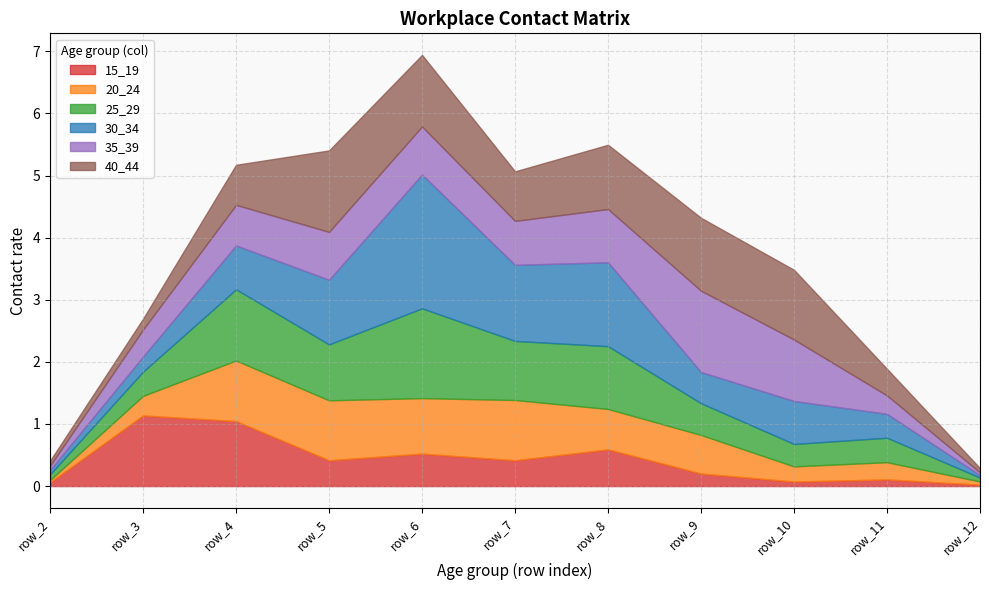

Reading left to right, list all the values displayed in this chart.

15_19: row_2=0.1	row_3=1.1	row_4=1.0	row_5=0.4	row_6=0.5	row_7=0.4	row_8=0.6	row_9=0.2	row_10=0.1	row_11=0.1	row_12=0.0
20_24: row_2=0.0	row_3=0.3	row_4=1.0	row_5=1.0	row_6=0.9	row_7=1.0	row_8=0.7	row_9=0.6	row_10=0.2	row_11=0.3	row_12=0.1
25_29: row_2=0.1	row_3=0.4	row_4=1.1	row_5=0.9	row_6=1.4	row_7=1.0	row_8=1.0	row_9=0.5	row_10=0.4	row_11=0.4	row_12=0.1
30_34: row_2=0.1	row_3=0.2	row_4=0.7	row_5=1.0	row_6=2.2	row_7=1.2	row_8=1.4	row_9=0.5	row_10=0.7	row_11=0.4	row_12=0.0
35_39: row_2=0.1	row_3=0.4	row_4=0.7	row_5=0.8	row_6=0.8	row_7=0.7	row_8=0.9	row_9=1.3	row_10=1.0	row_11=0.3	row_12=0.0
40_44: row_2=0.1	row_3=0.2	row_4=0.6	row_5=1.3	row_6=1.2	row_7=0.8	row_8=1.0	row_9=1.2	row_10=1.1	row_11=0.4	row_12=0.1